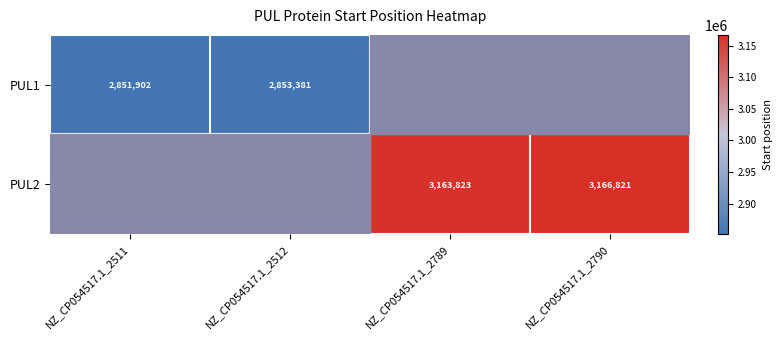

Is the value of PUL2 at NZ_CP054517.1_2790 greater than the value of PUL1 at NZ_CP054517.1_2512?

Yes